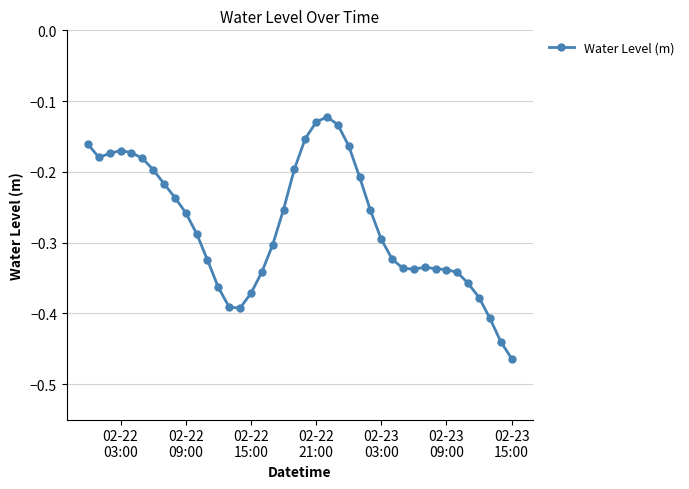

True or false: there are more than 1 points higher than both neighbors.

True